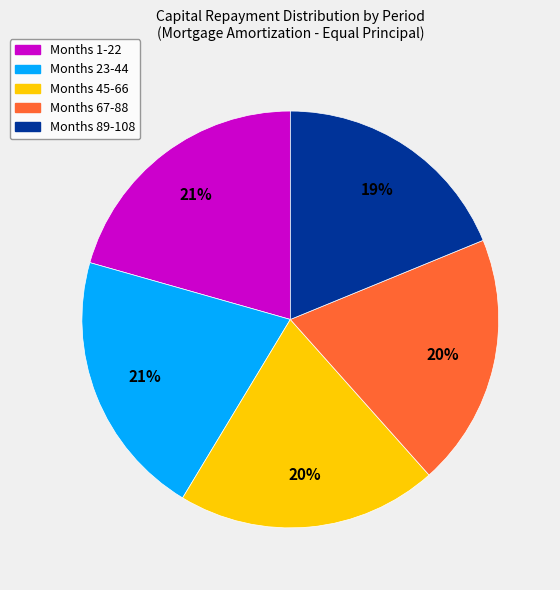

Which slice is the smallest?

Months 89-108